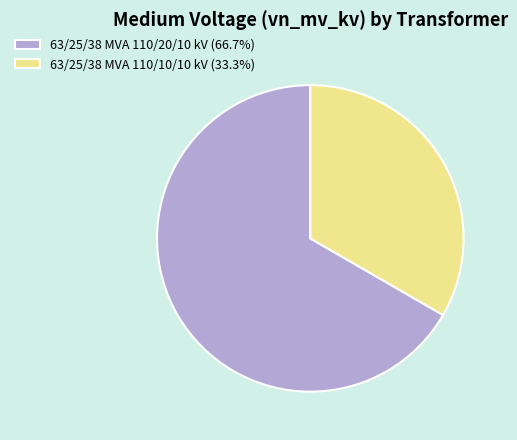

Count the number of slices in the pie.

2